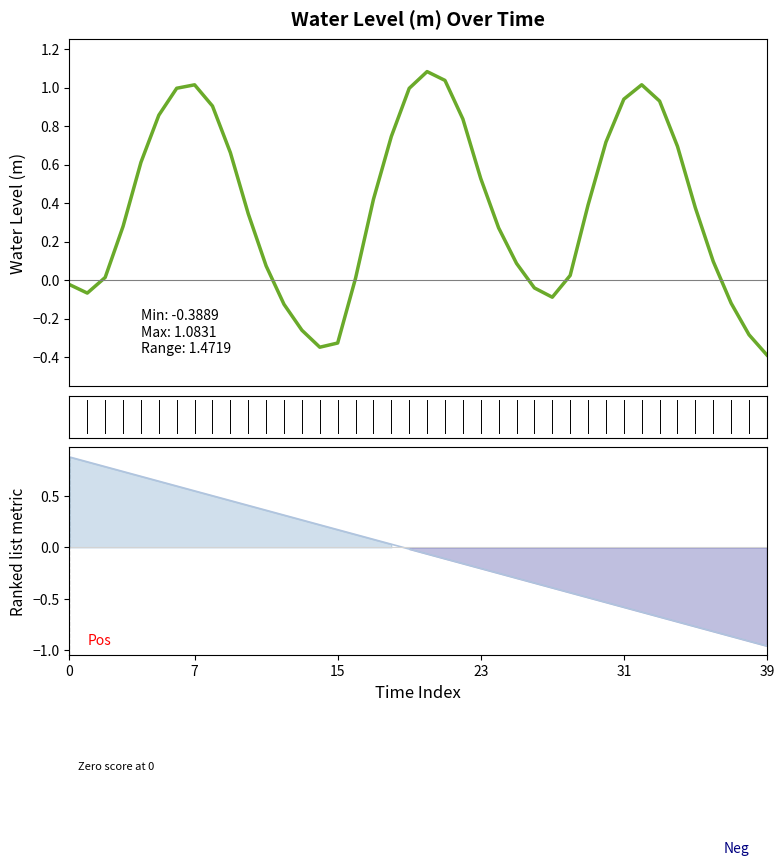

How many times do Water Level (m) and Ranked metric cross each other?

3